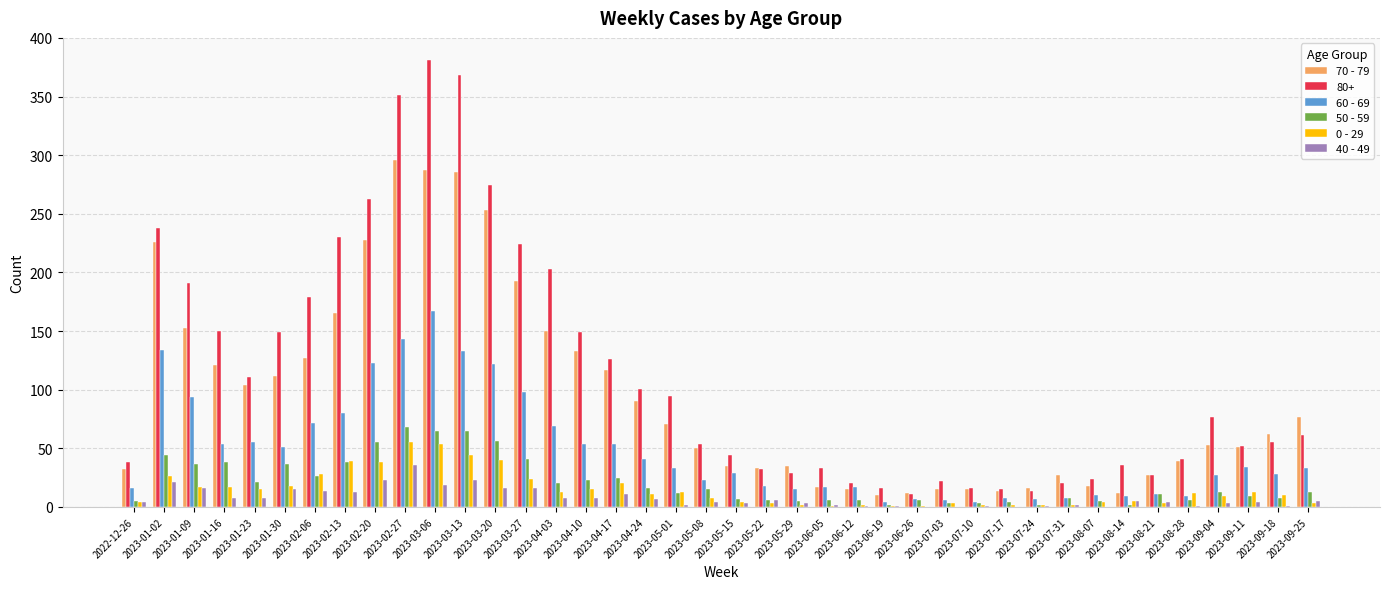

What is the average value of the 50 - 59 series?

21